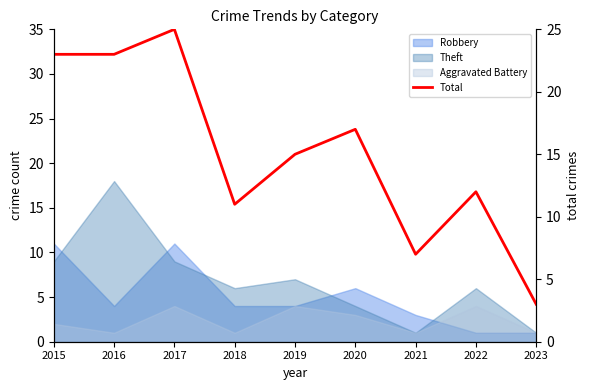

Is it true that the value at 2022 is 3?

False